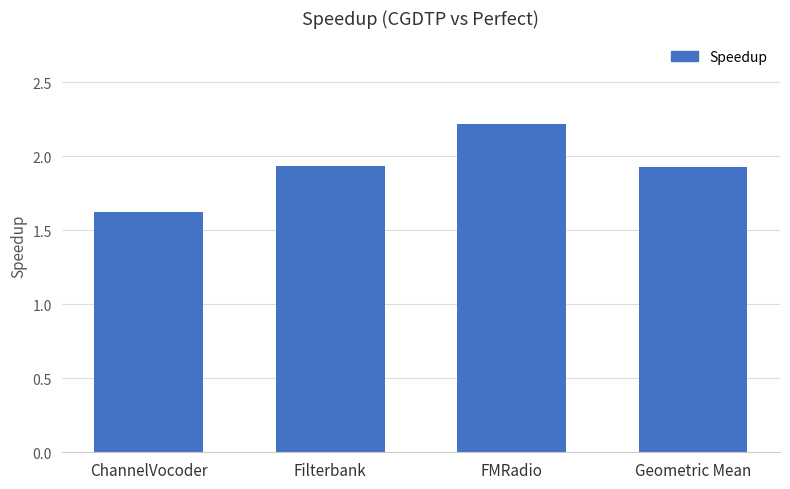

What is the difference between the values at ChannelVocoder and FMRadio?

0.6